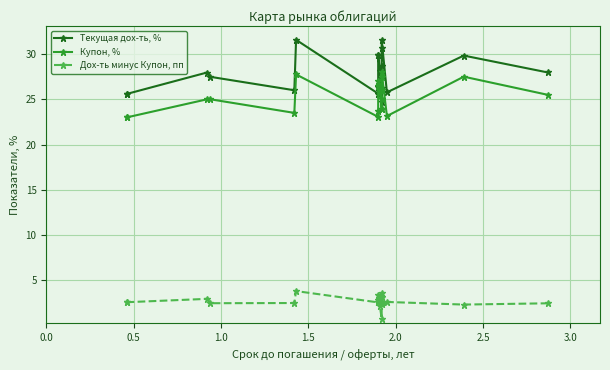

What is the value of the Купон, % point at the 12th from the left?

23.9